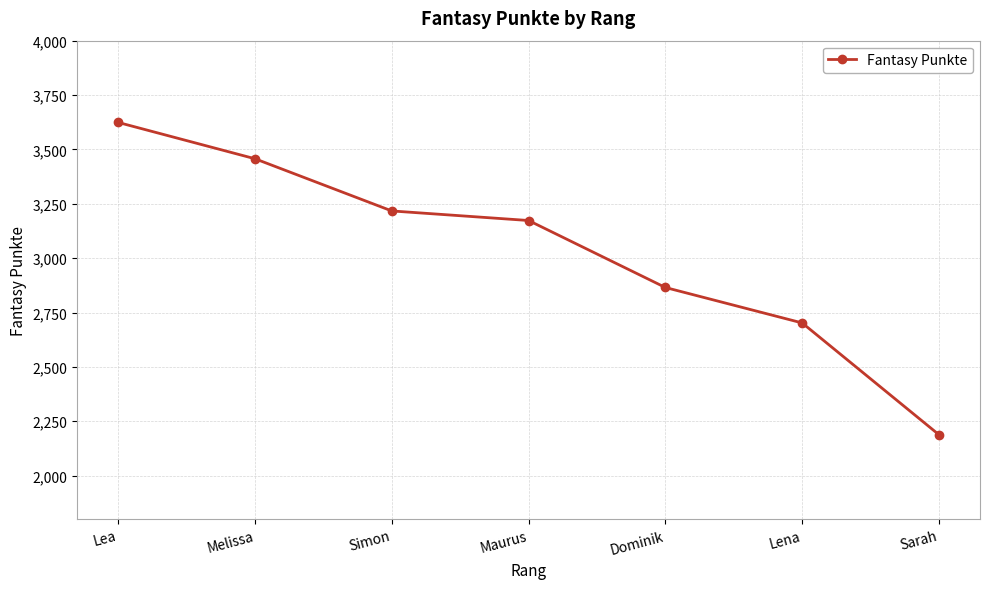

Reading left to right, list all the values displayed in this chart.

Lea=3624	Melissa=3457	Simon=3217	Maurus=3173	Dominik=2865	Lena=2702	Sarah=2188